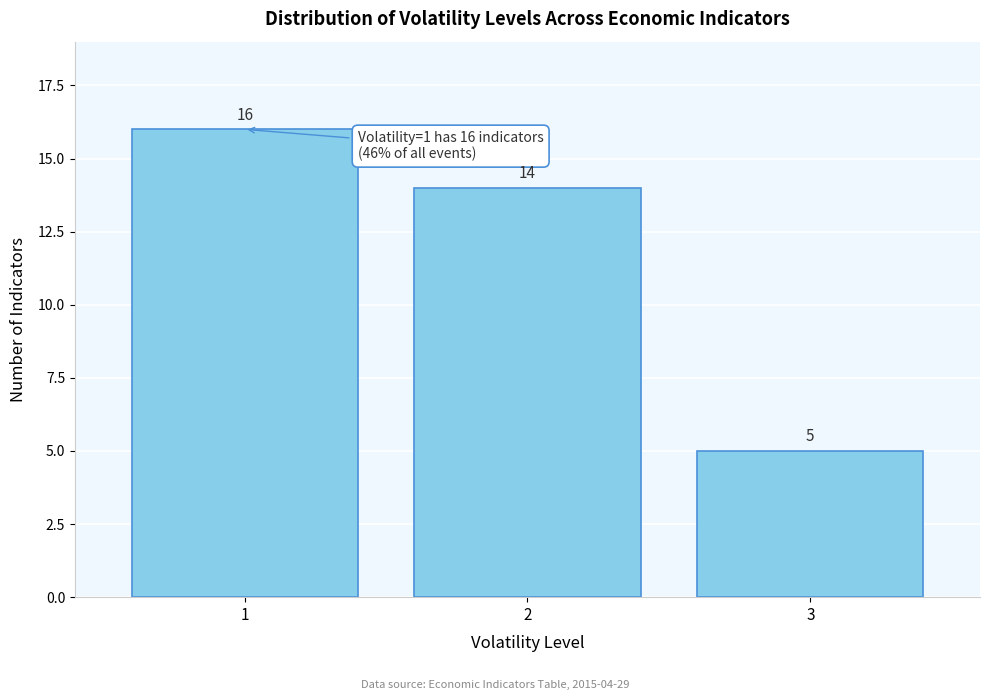

Reading right to left, transcribe all the data shown in this chart.

5	14	16